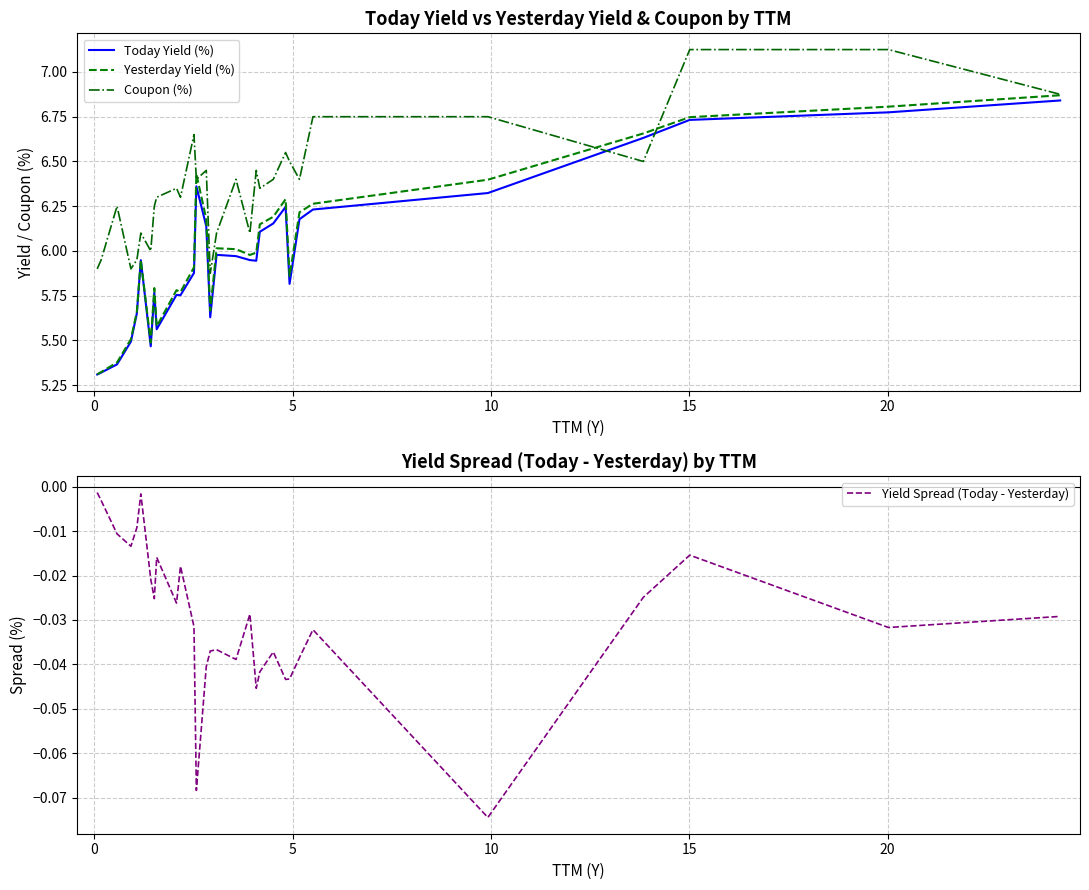

At how many categories does at least one series exceed 4?

30